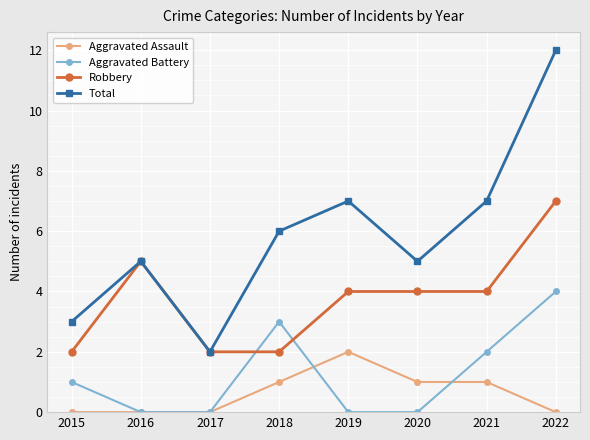

How many lines are shown in the chart?

4